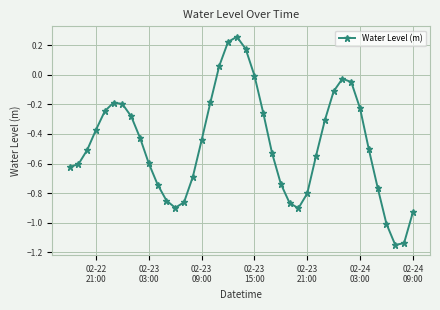

What is the sum of all values?

-18.9